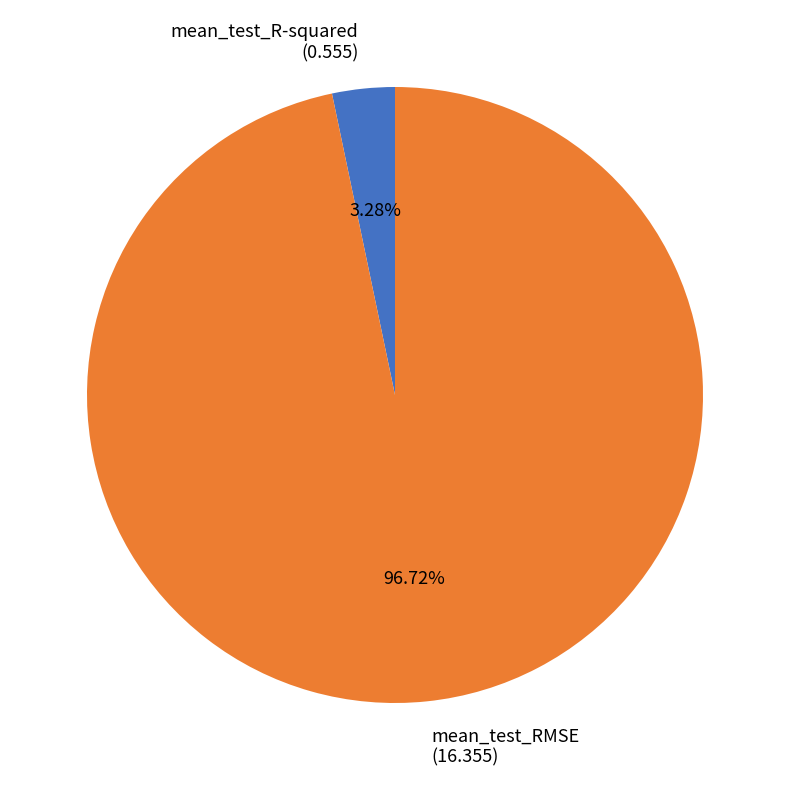

What percentage is the mean_test_R-squared slice, to the nearest percent?

3%